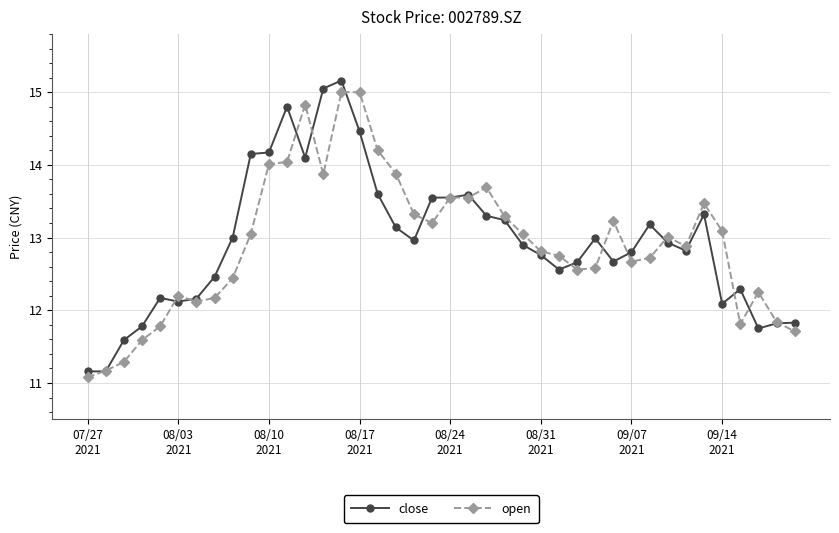

What is the value of the open point at the 32nd from the left?

12.7